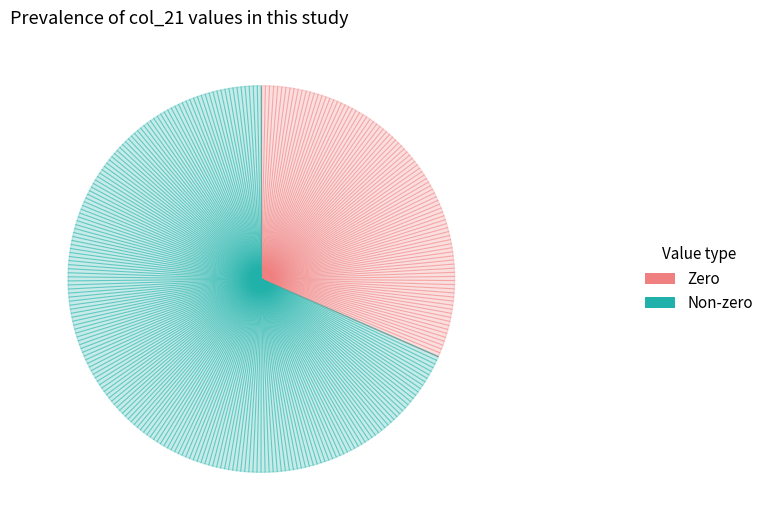

Is it true that Apr-2015 is 10% of the pie?

False